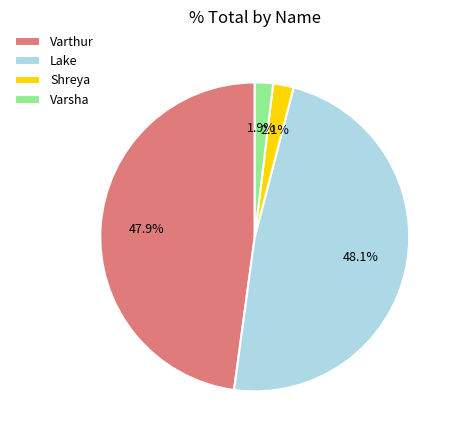

Between Shreya and Lake, which is larger?

Lake